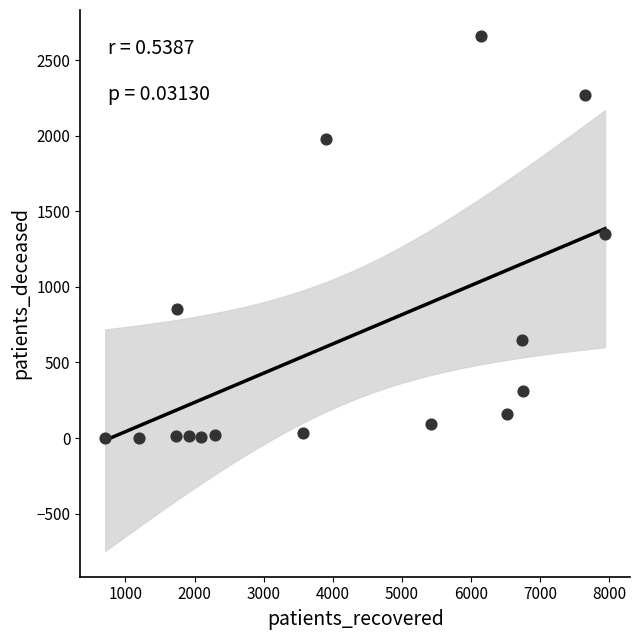

What is the range of X values (max minus min)?

7233